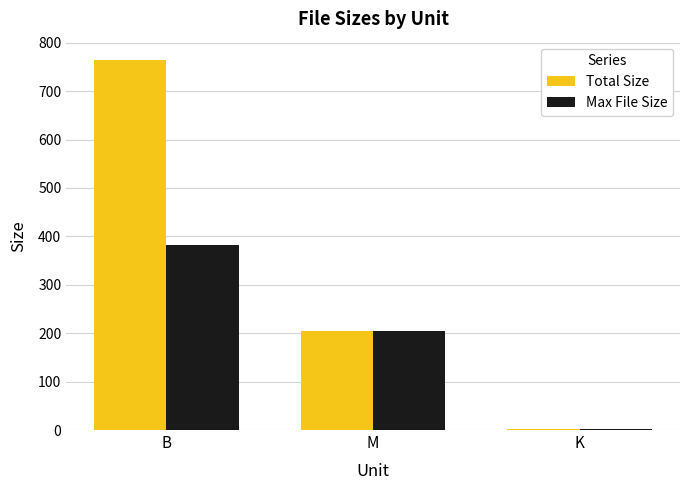

Which series changed the most between B and M?

Total Size